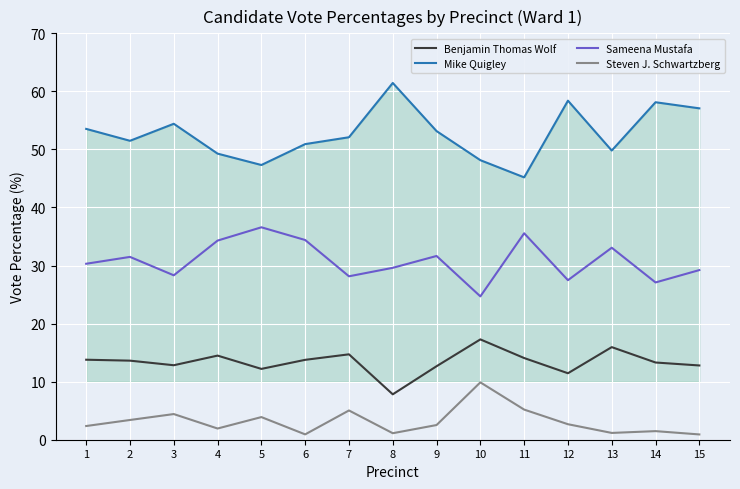

At which label does Steven J. Schwartzberg first exceed 2?

1